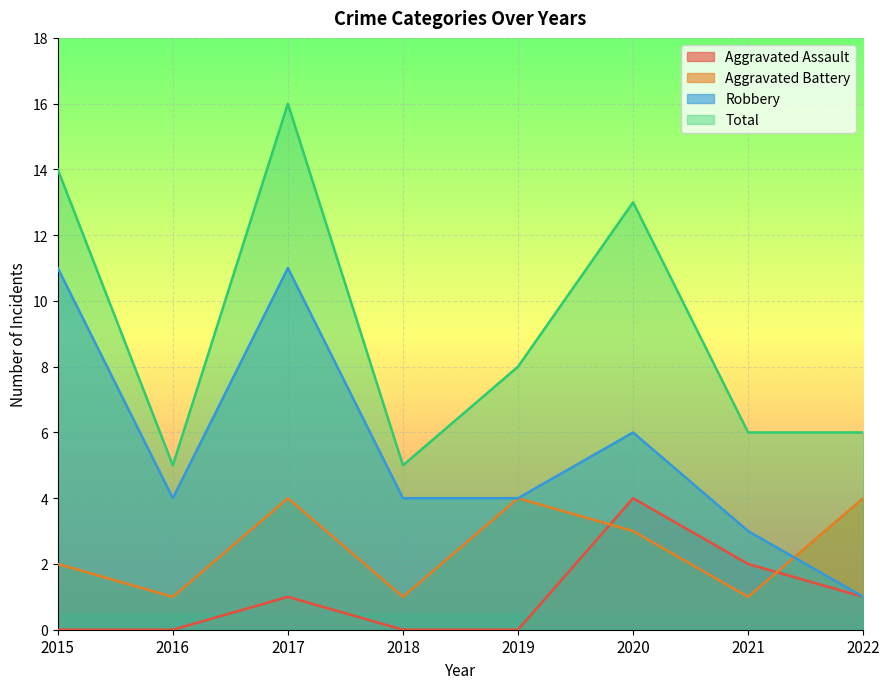

List the series in order of their peak value, lowest first.

Aggravated Assault, Aggravated Battery, Robbery, Total